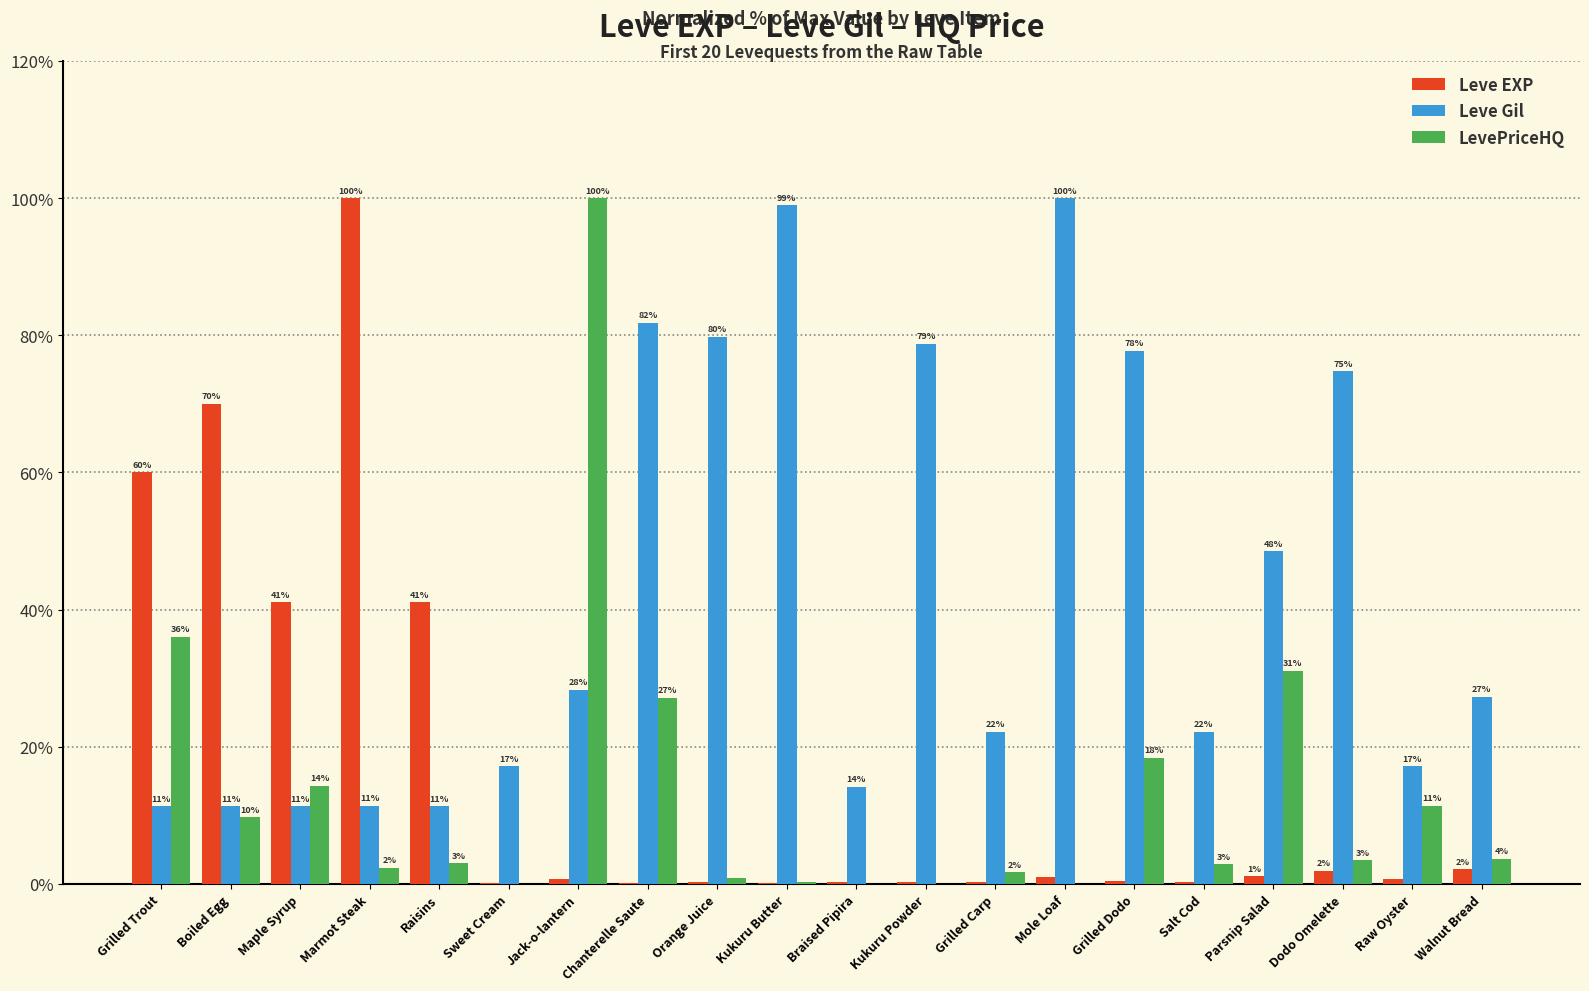

What is the average value of the Leve Gil series?

42.3